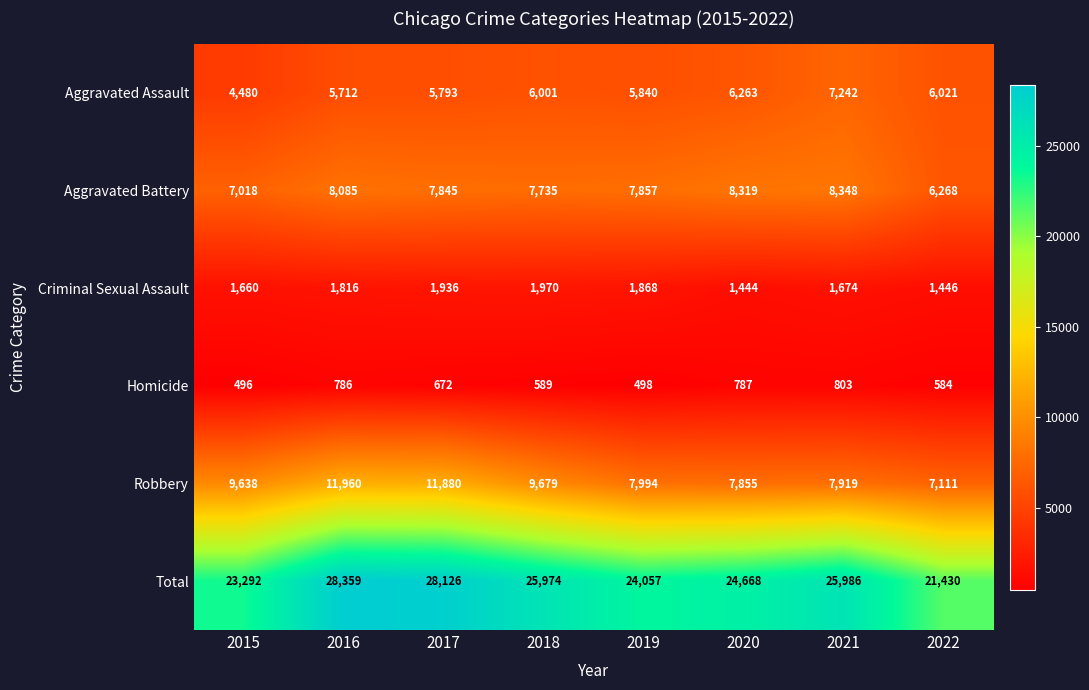

What is the difference between the highest and lowest values at 2022?

20846